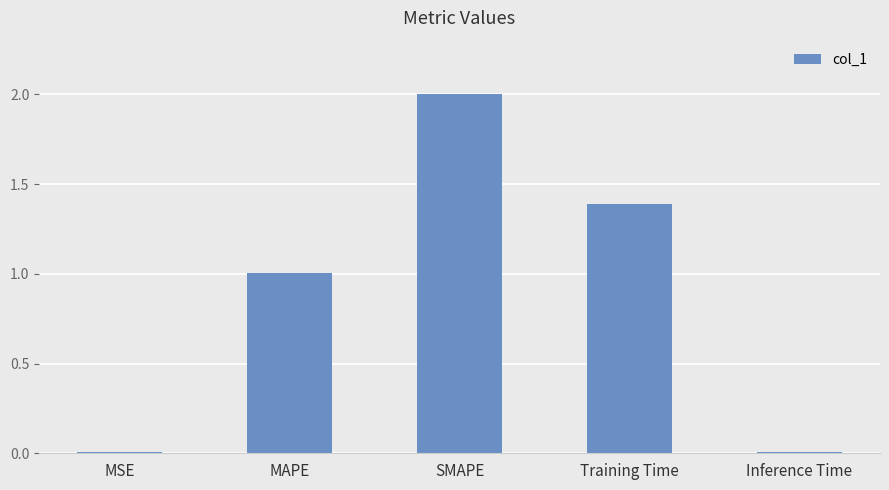

What is the sum of the values at Training Time and SMAPE?

3.4